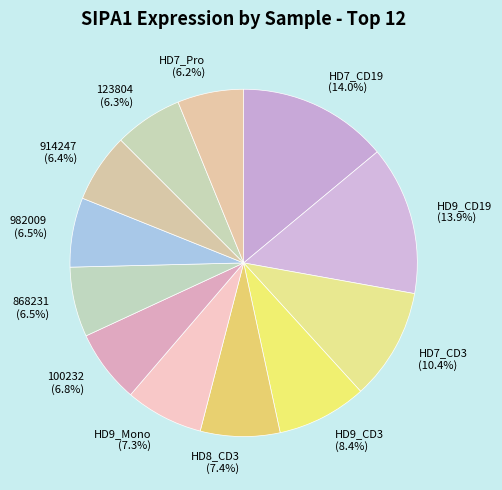

Does 868231 represent more than half of the total?

No